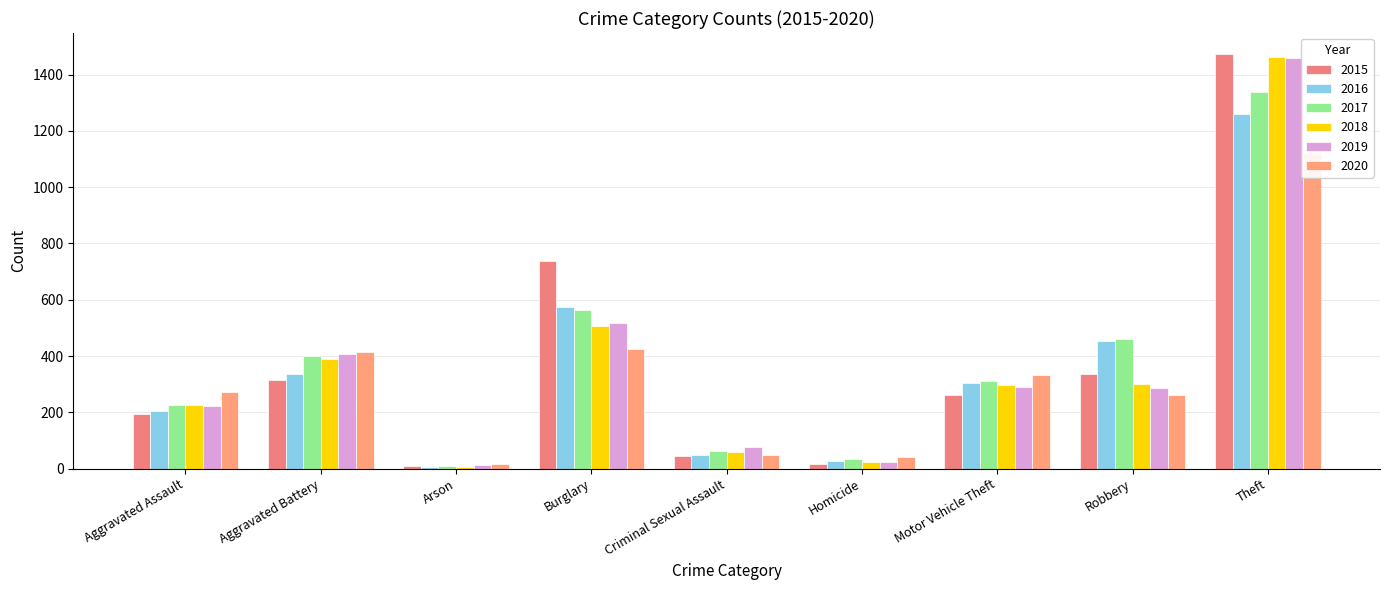

How many groups of bars are there?

9